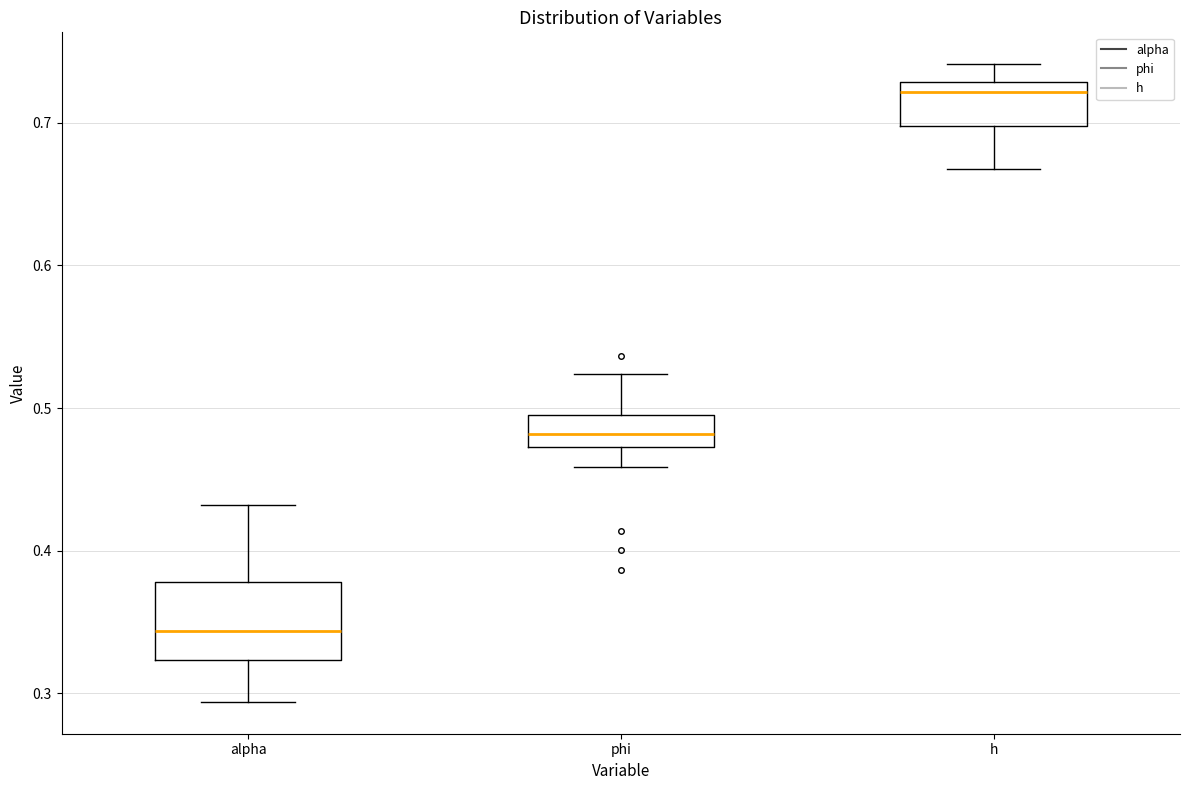

Reading left to right, transcribe this box plot: for each box, give where its median line is, the range the box spans, and where its two whiskers end, as read against the y-axis. The values are not printed on the chart, so give them approximately, as read against the axis.

alpha: median 0.34, box 0.32 to 0.38, whiskers 0.29 to 0.43
phi: median 0.48, box 0.47 to 0.50, whiskers 0.46 to 0.52
h: median 0.72, box 0.70 to 0.73, whiskers 0.67 to 0.74